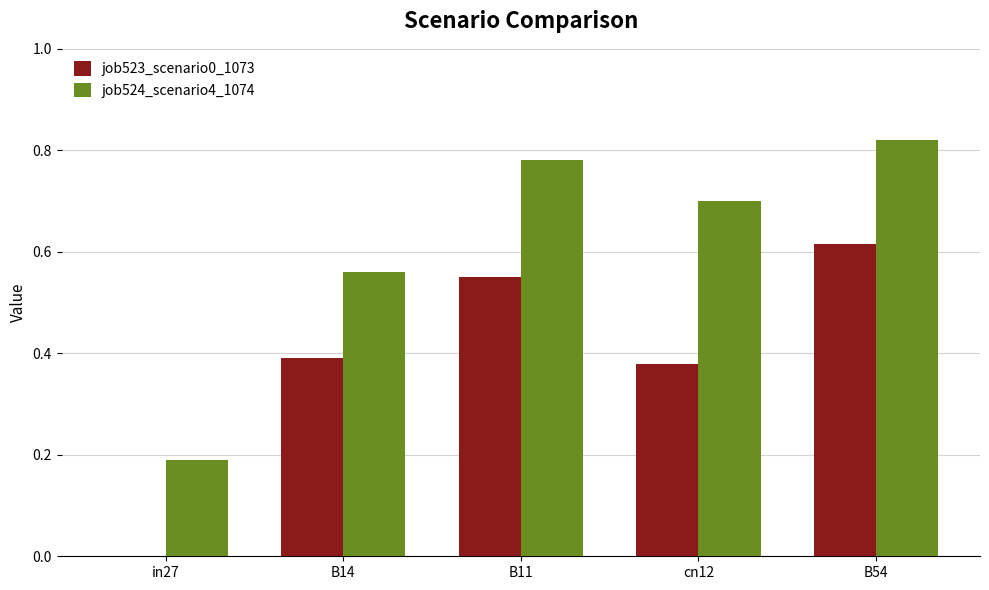

What is the total value across all series at B14?

0.9